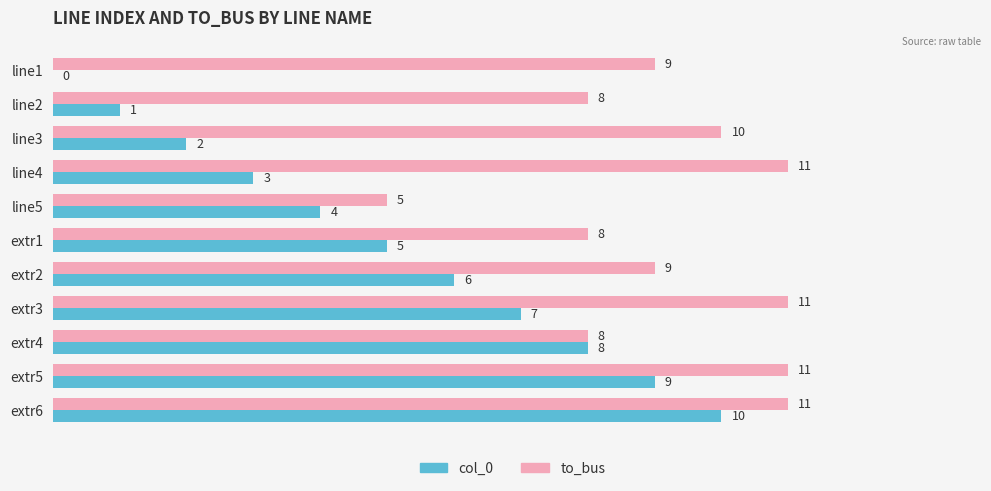

What is the maximum value shown in the chart?

11